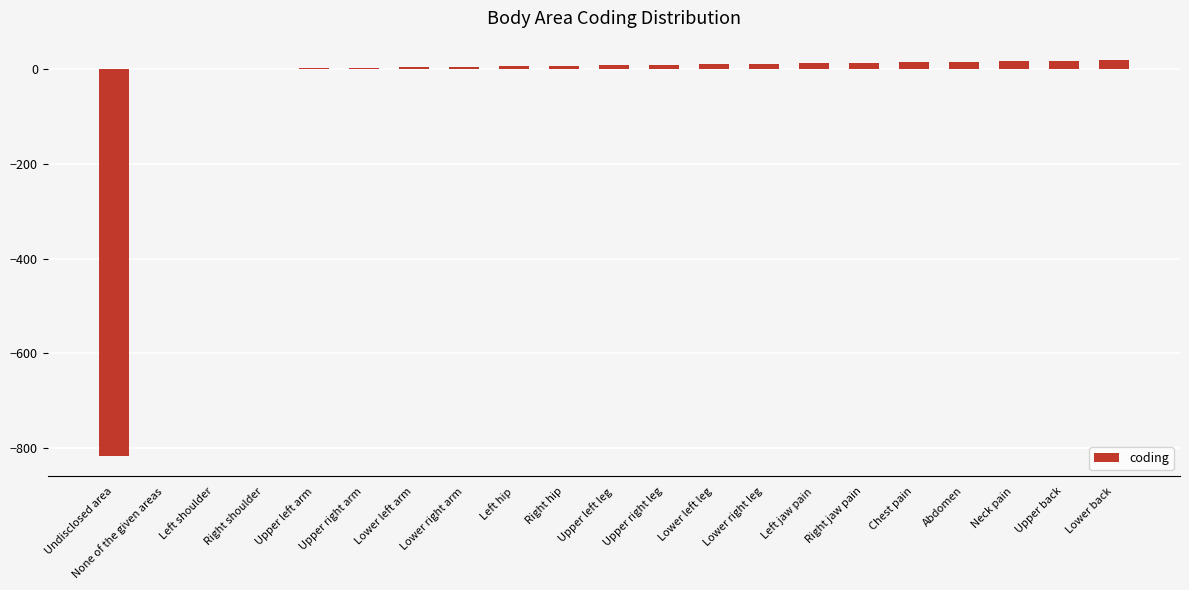

What is the sum of all values?

-628